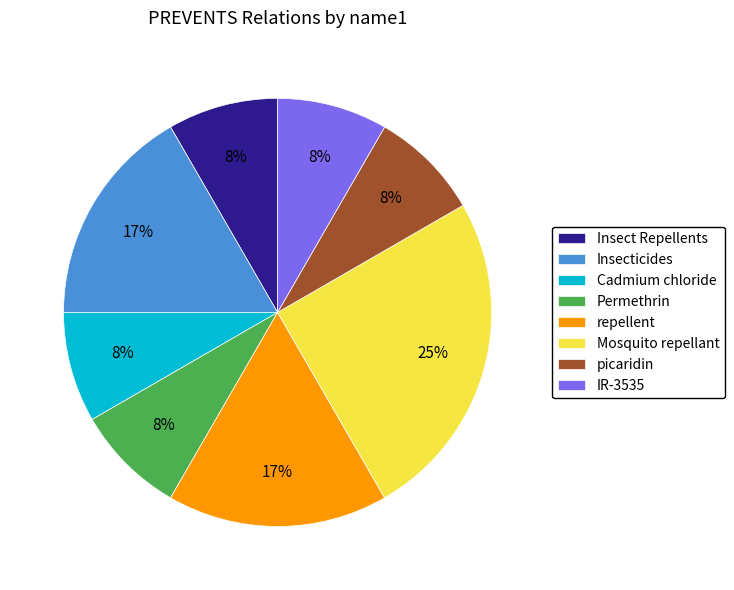

To the nearest percent, what is the difference between the largest and smallest slice percentages?

17%